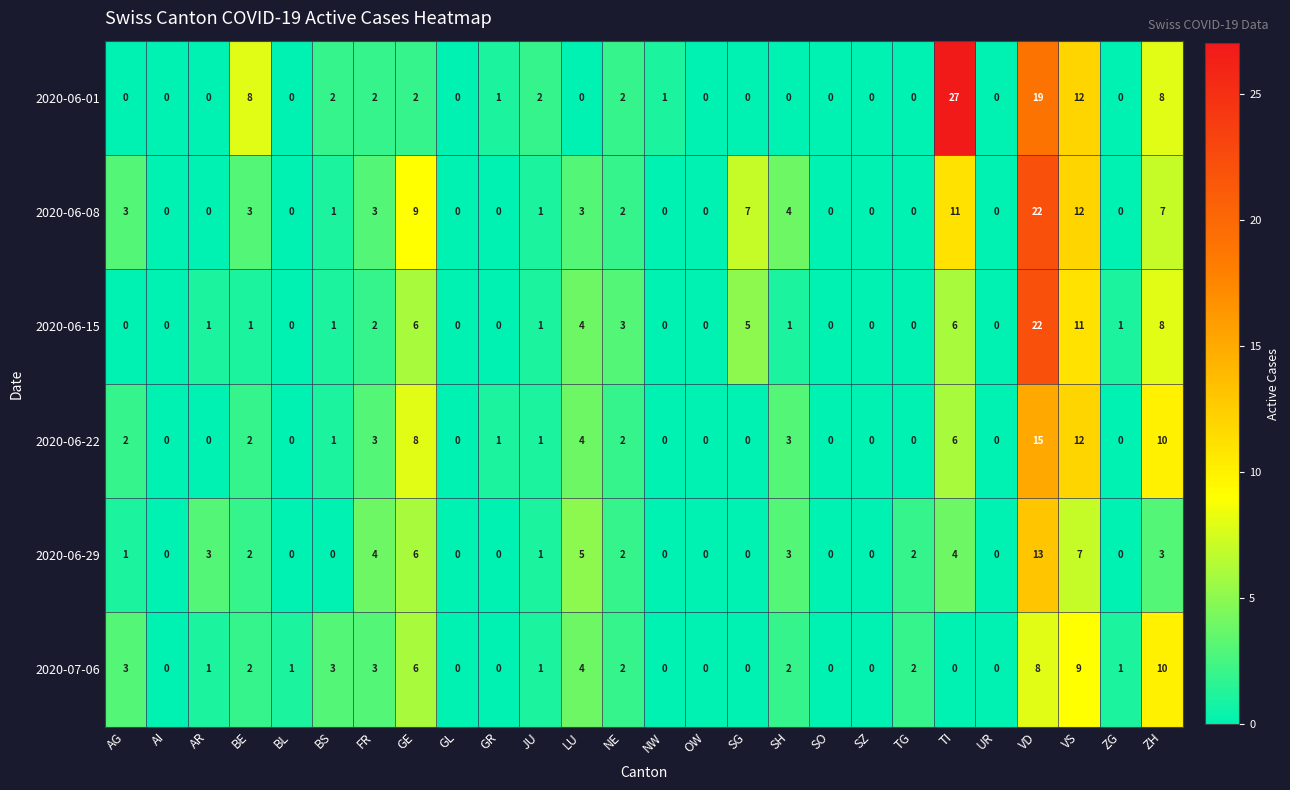

How many values in 2020-06-15 are above zero?

15